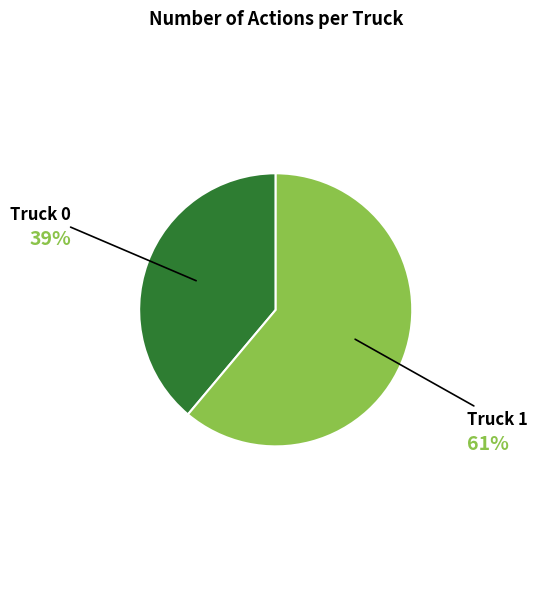

Approximately how many times larger is the value at Truck 1 compared to Truck 0?

1.6